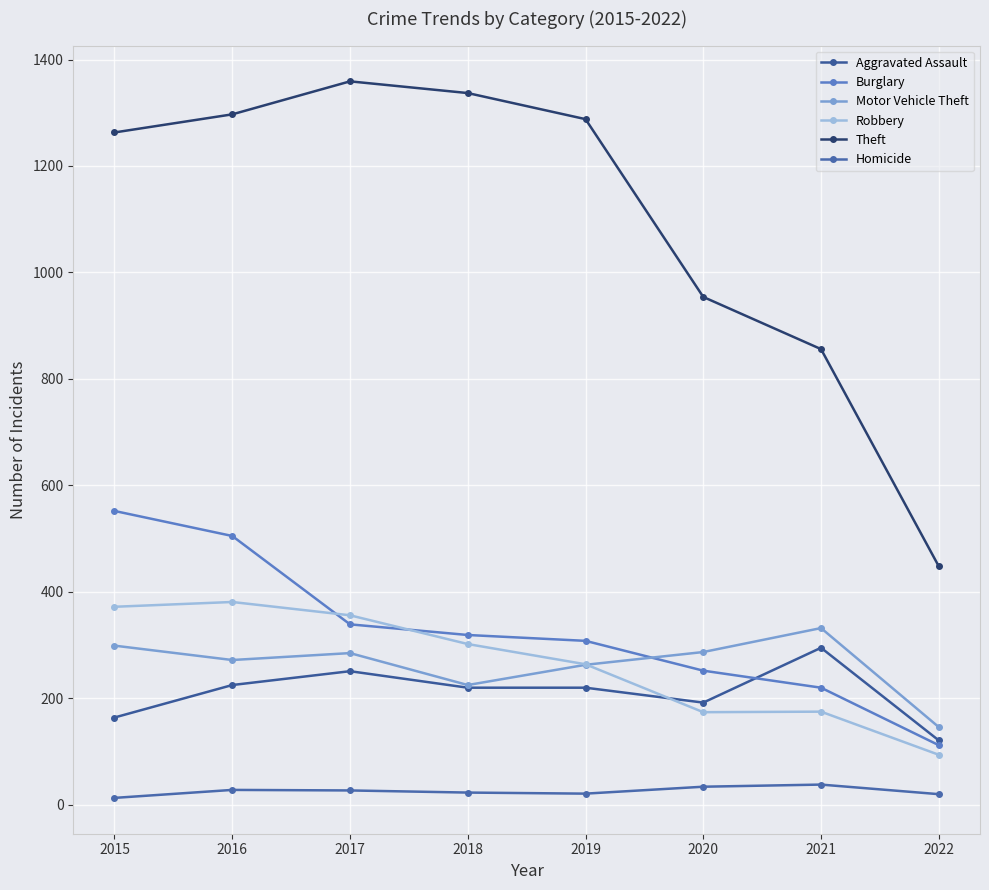

Rank the series by their maximum value, from lowest to highest.

Homicide, Aggravated Assault, Motor Vehicle Theft, Robbery, Burglary, Theft